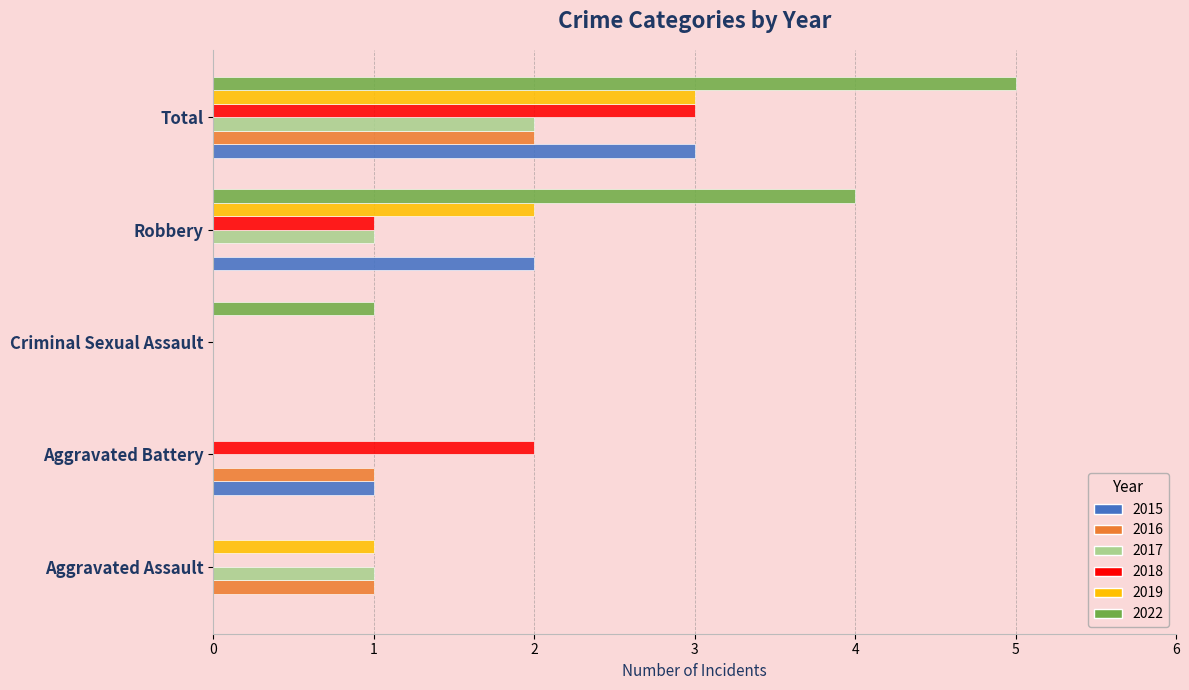

Is the value of 2015 at Robbery greater than the value of 2018 at Criminal Sexual Assault?

Yes